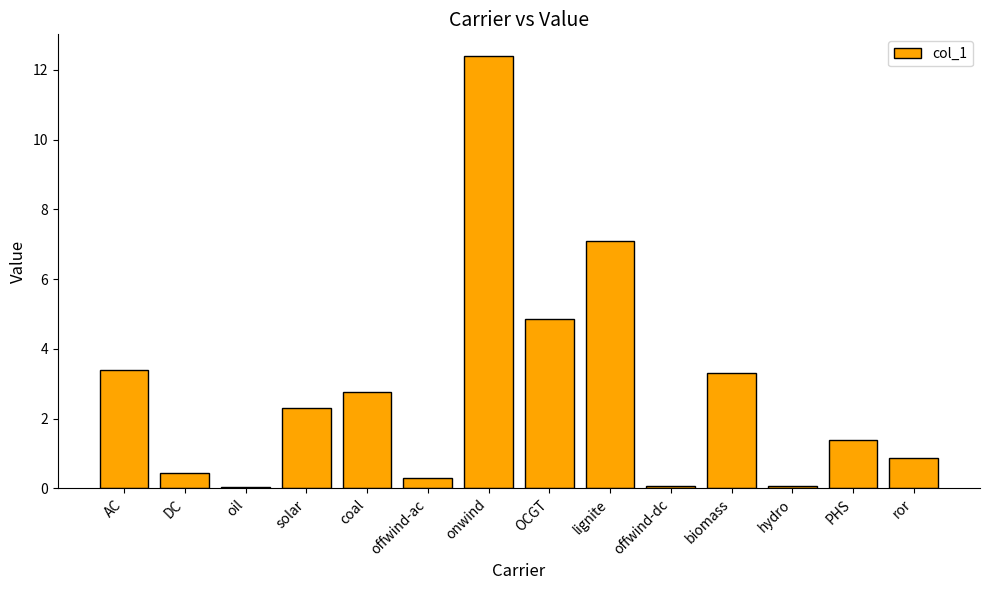

What is the maximum value shown in the chart?

12.4